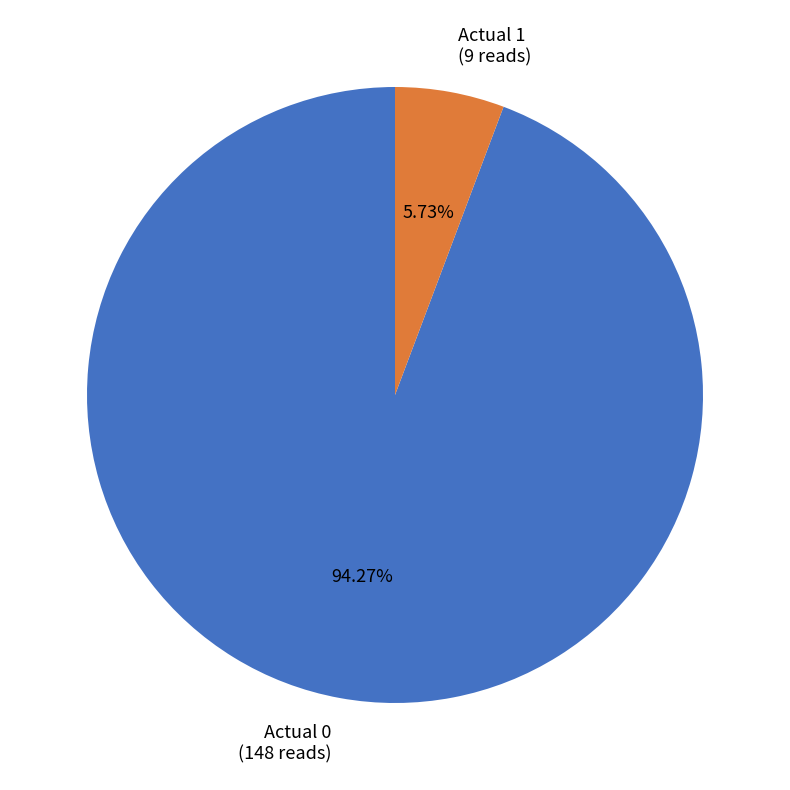

To the nearest percent, what is the combined percentage of Actual 0 and Actual 1?

100%